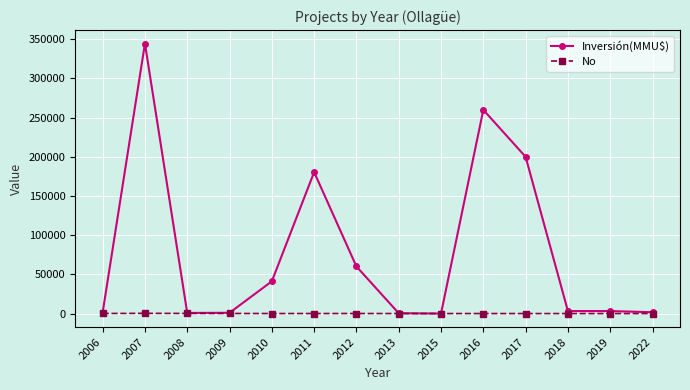

What is the maximum value for Inversión(MMU$)?

344544